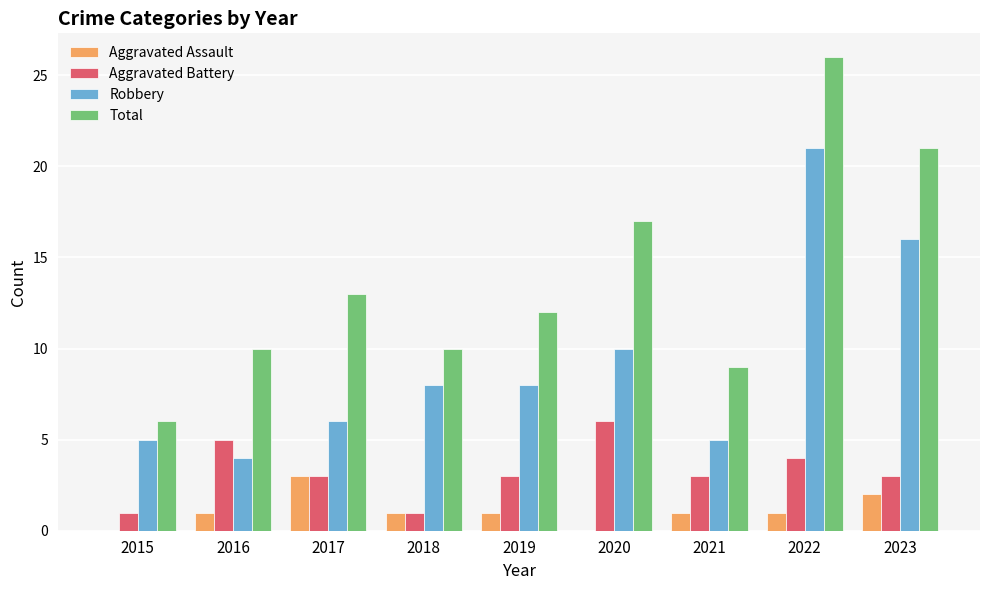

What are all the series names shown in the legend?

Aggravated Assault, Aggravated Battery, Robbery, Total